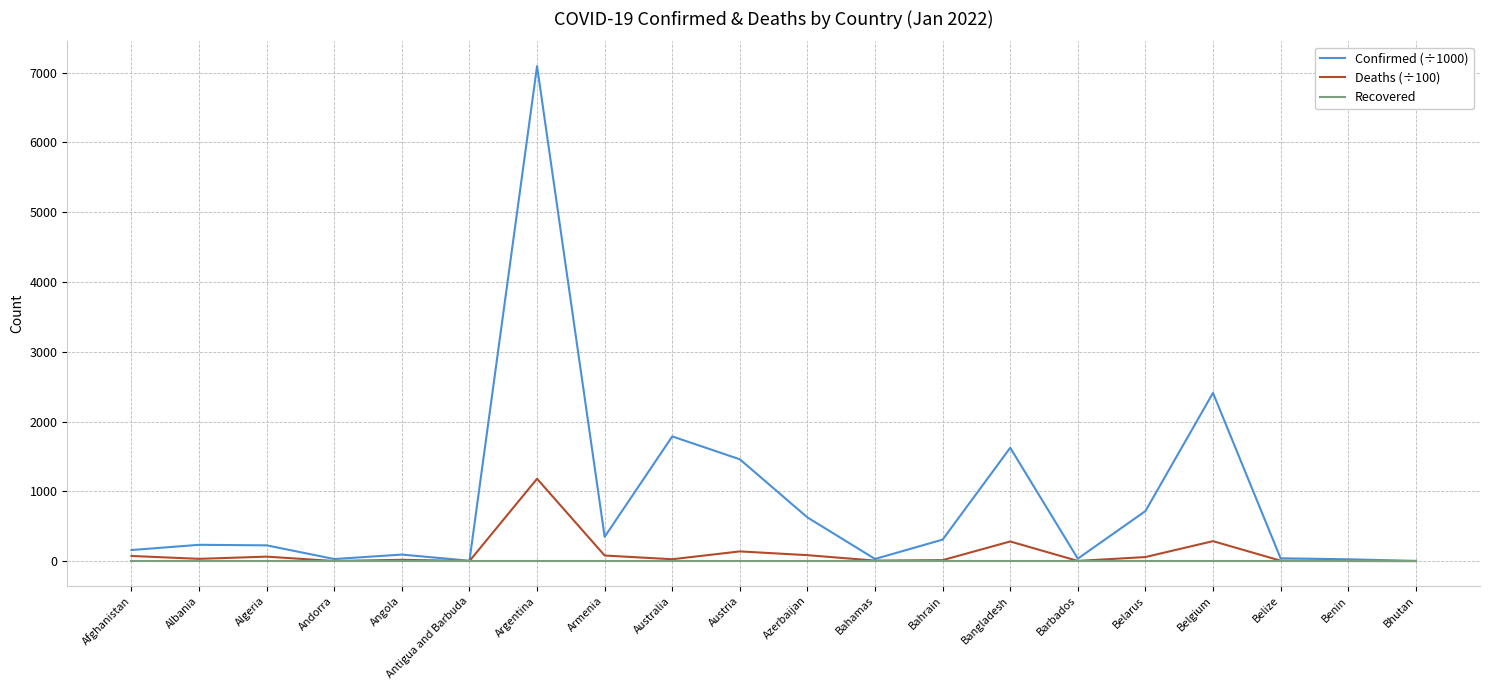

Is it true that Confirmed (÷1000) equals 1787.4 at Australia?

True